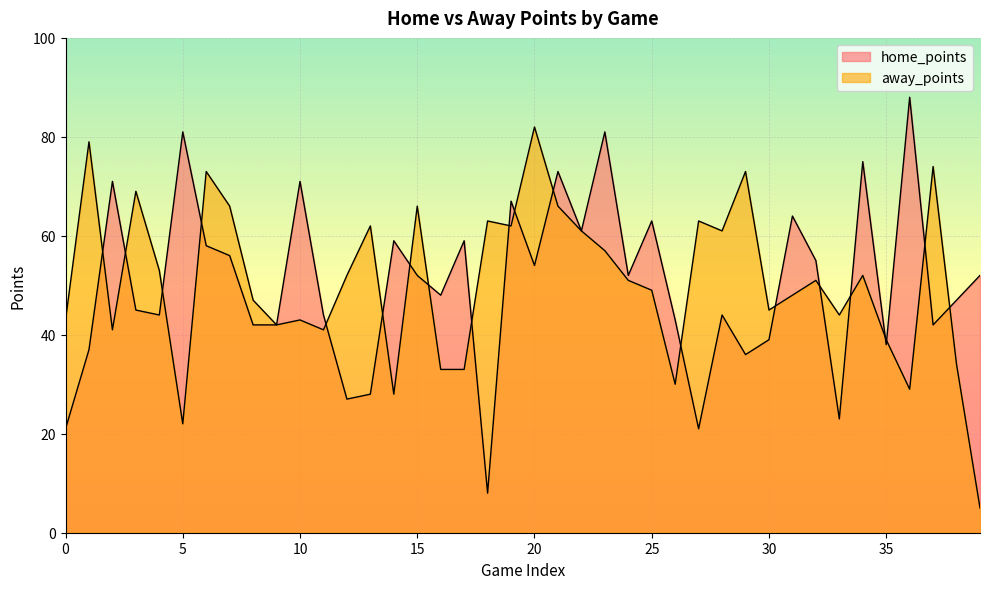

True or false: home_points has a value of 61 at 22.

True